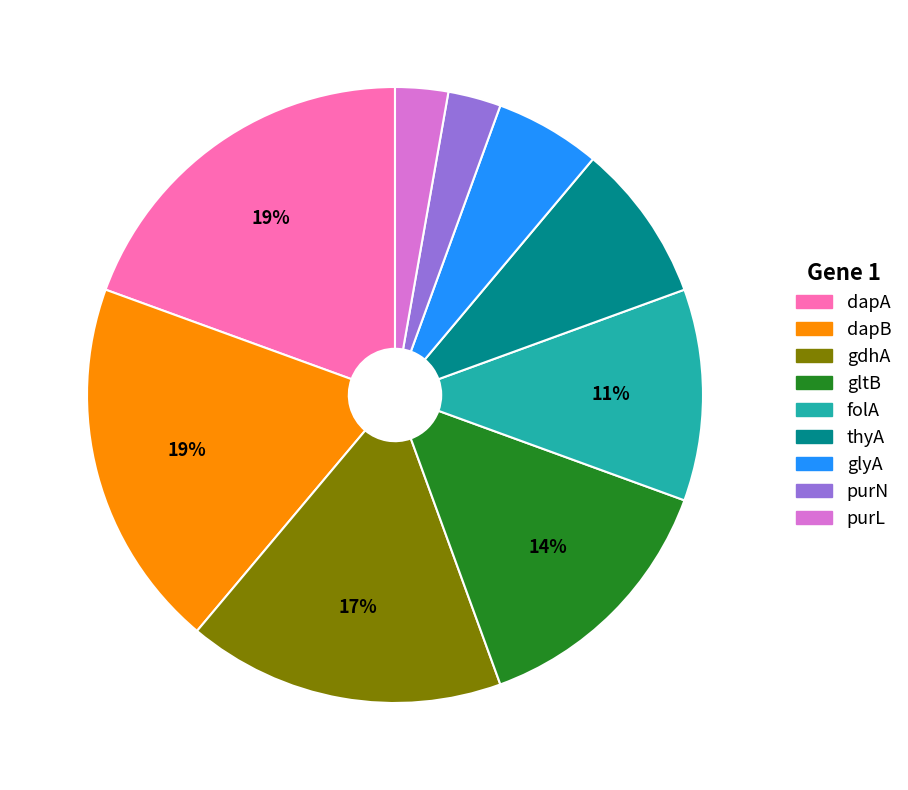

To the nearest percent, what is the combined percentage of thyA and gdhA?

25%